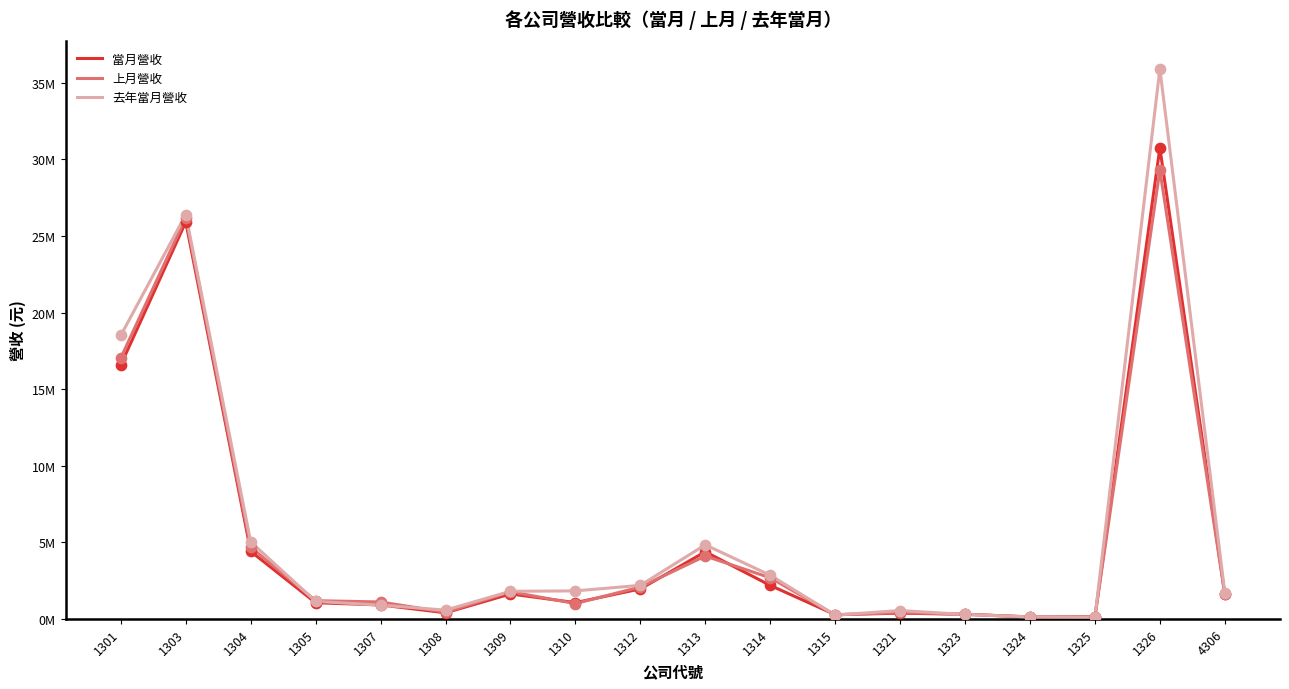

What are all the series names shown in the legend?

當月營收, 上月營收, 去年當月營收